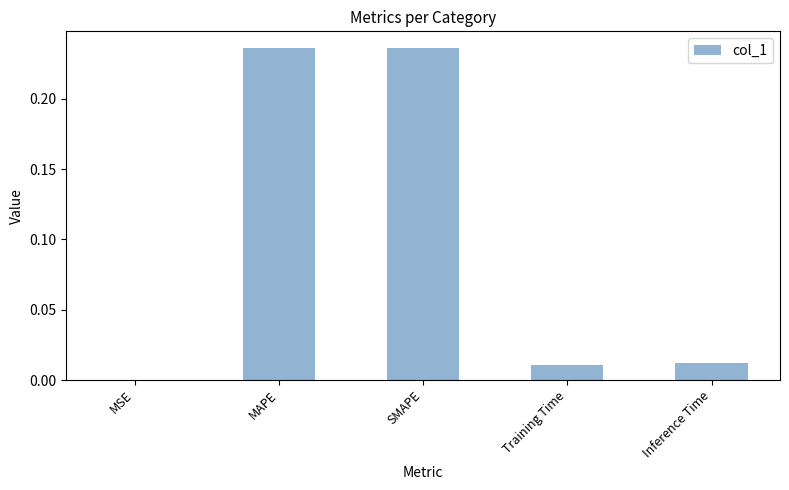

What is the average value?

0.1